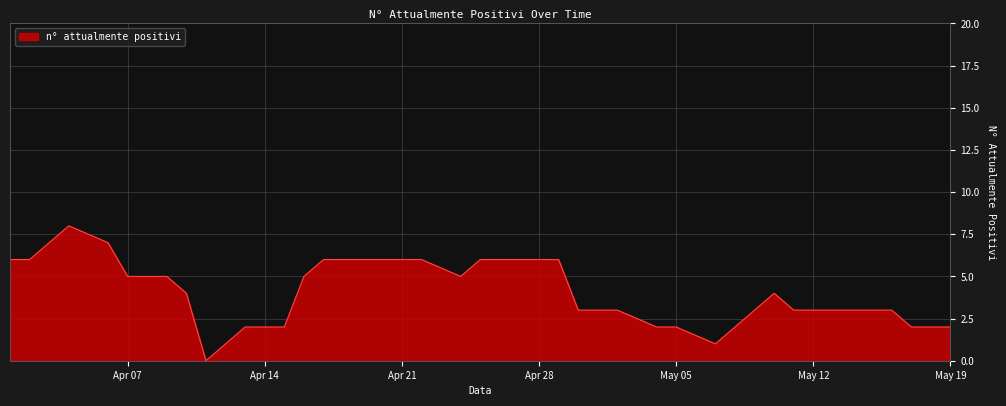

How many interior local peaks (higher than both neighbors) does the data have?

2